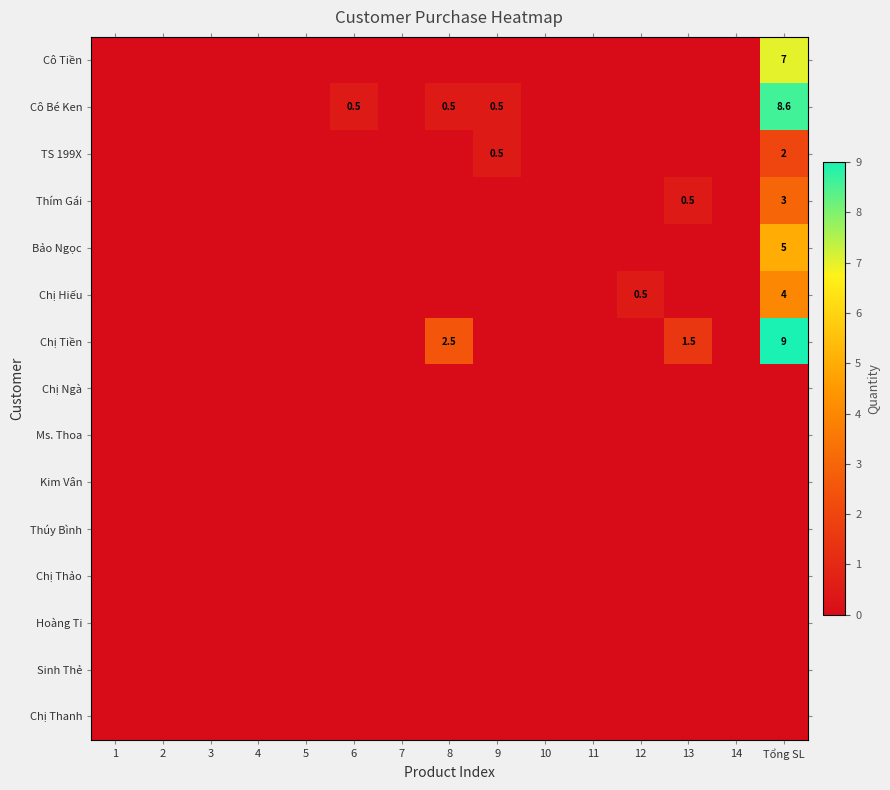

At which category is the sum across all series the highest?

Tổng SL